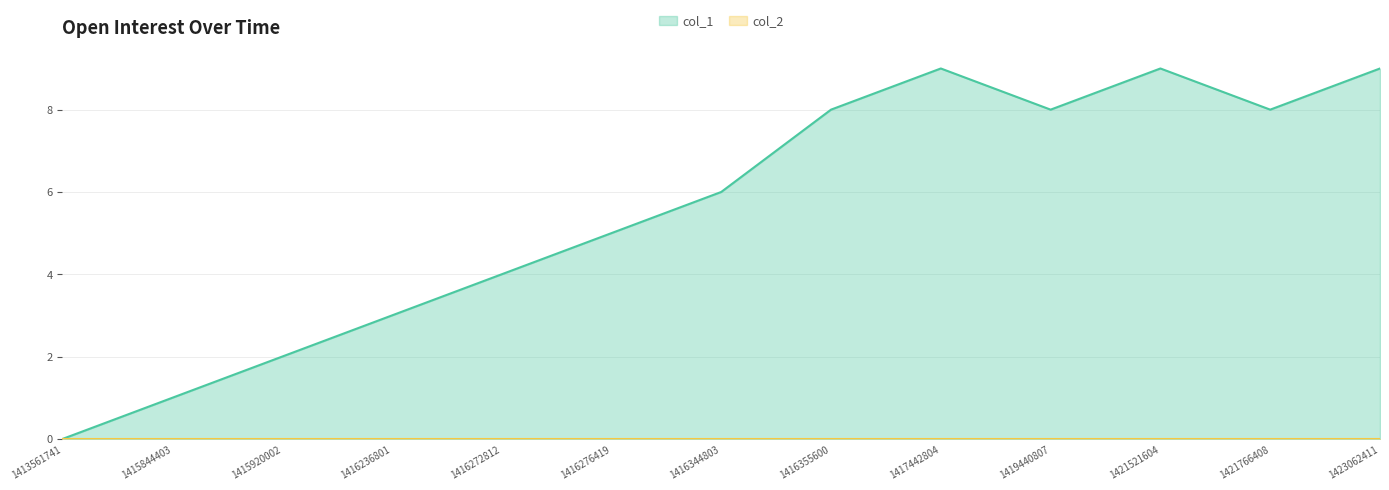

Which label corresponds to the largest value in the chart?

1417442804